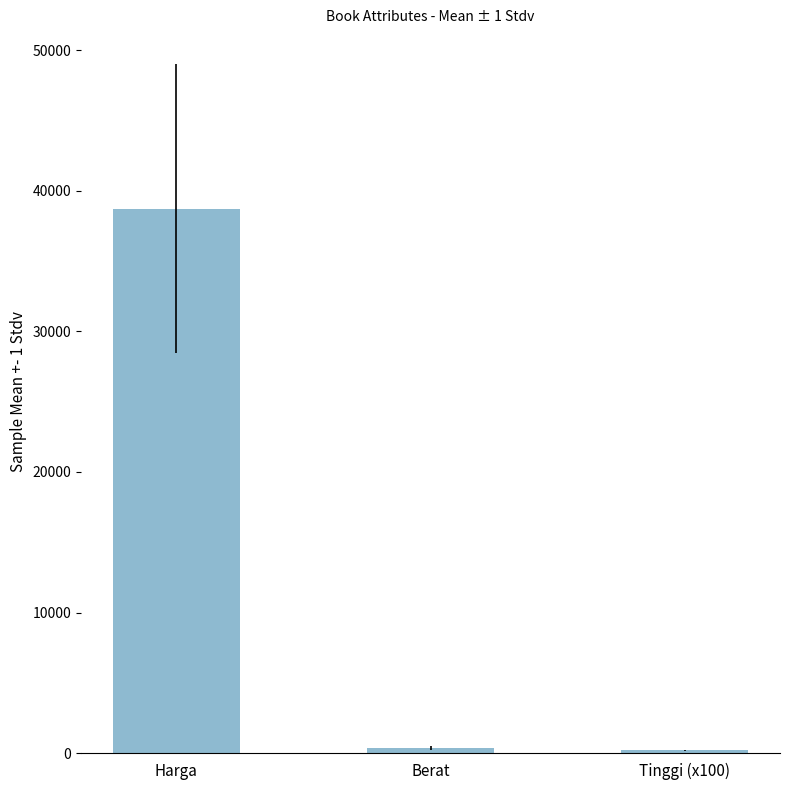

Is it true that the value at Harga is 38743.0?

True